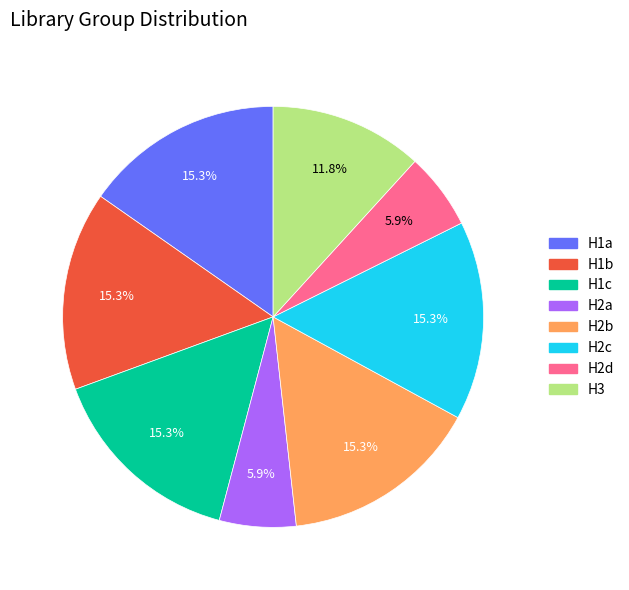

To the nearest percent, what is the average slice percentage?

12%